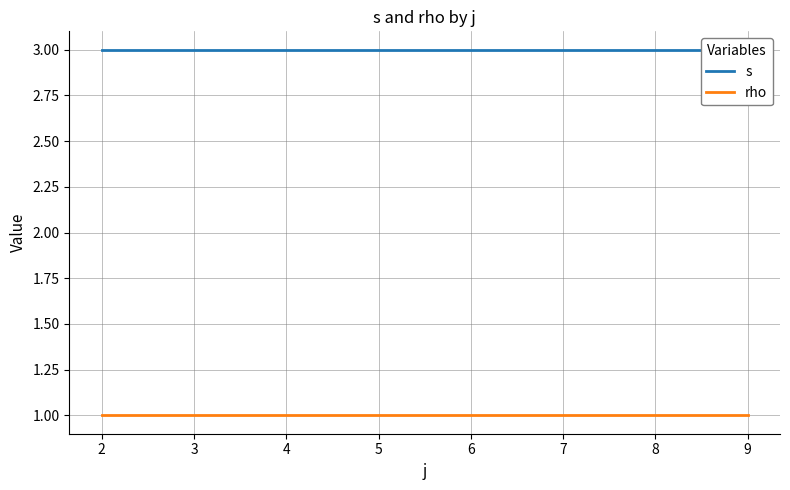

Which series has the largest total across all categories?

s